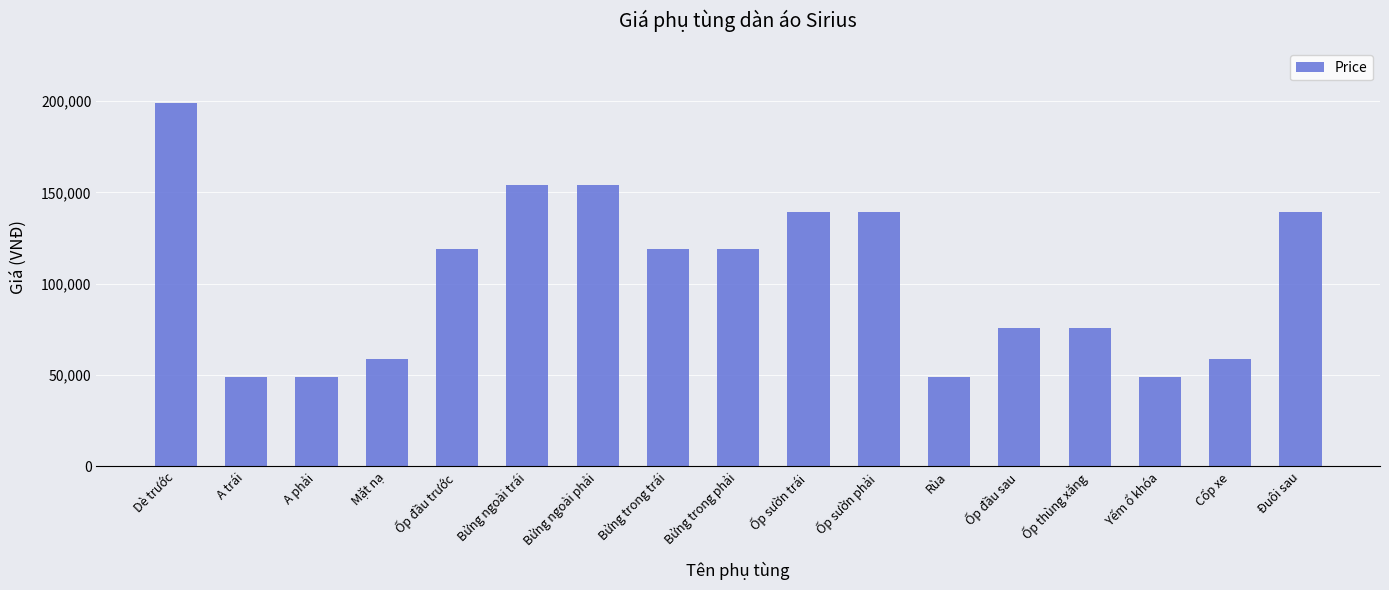

At which label does the data first exceed 119000?

Dè trước